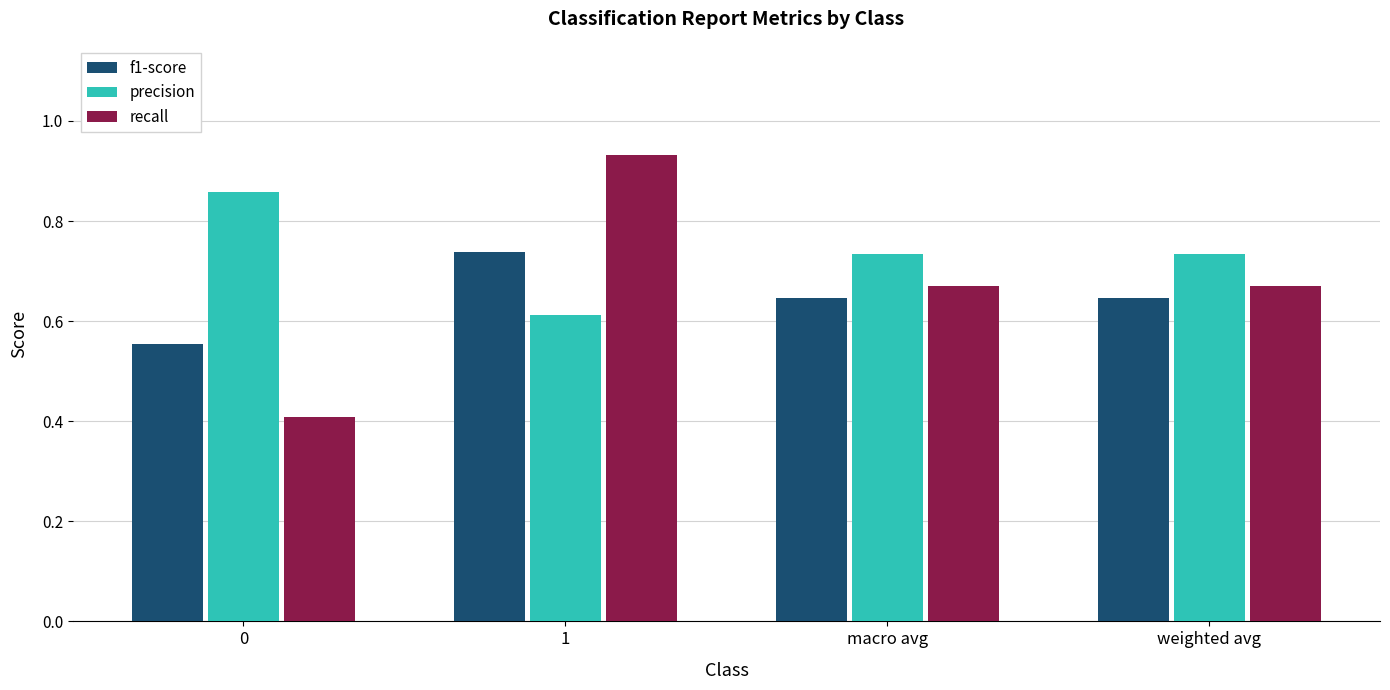

How many groups of bars are there?

4